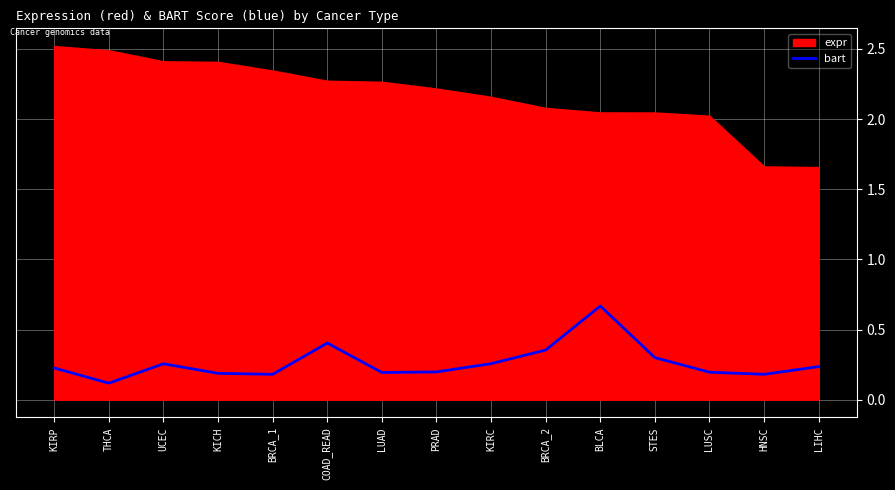

How many interior local valleys (lower than both neighbors) does the data have?

4